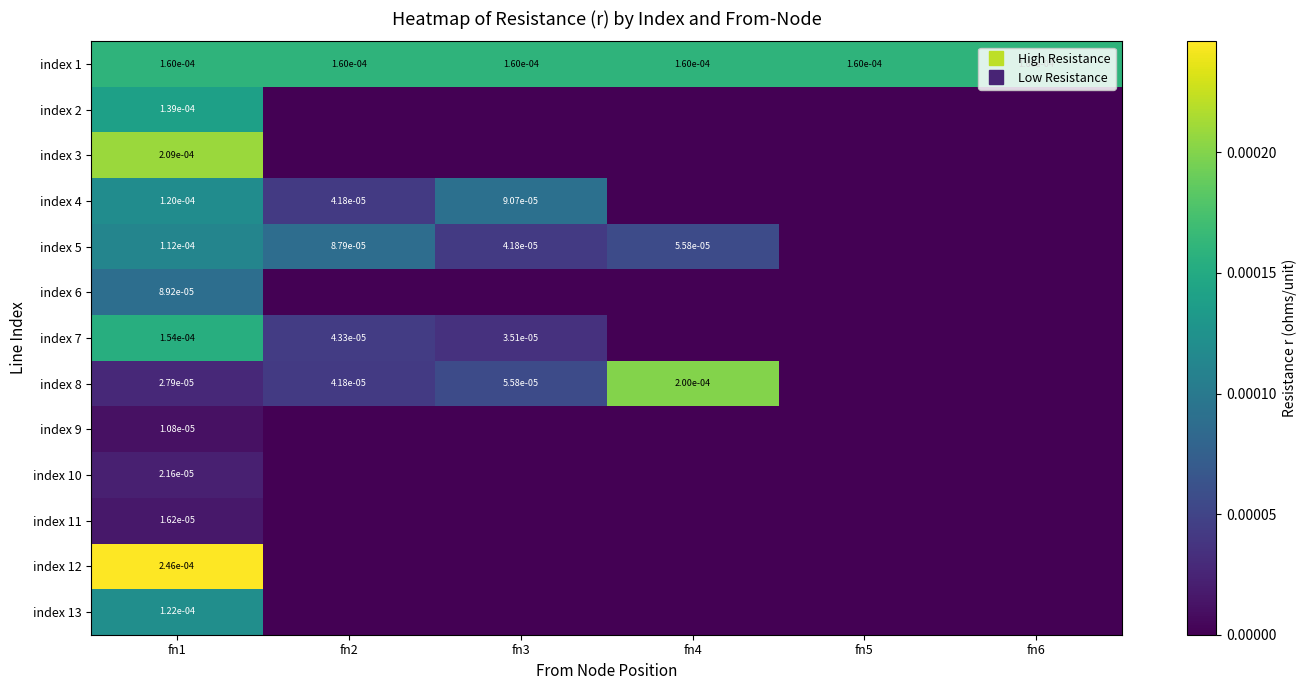

List the series in order of their peak value, highest first.

index 12, index 3, index 8, index 1, index 7, index 2, index 13, index 4, index 5, index 6, index 10, index 11, index 9